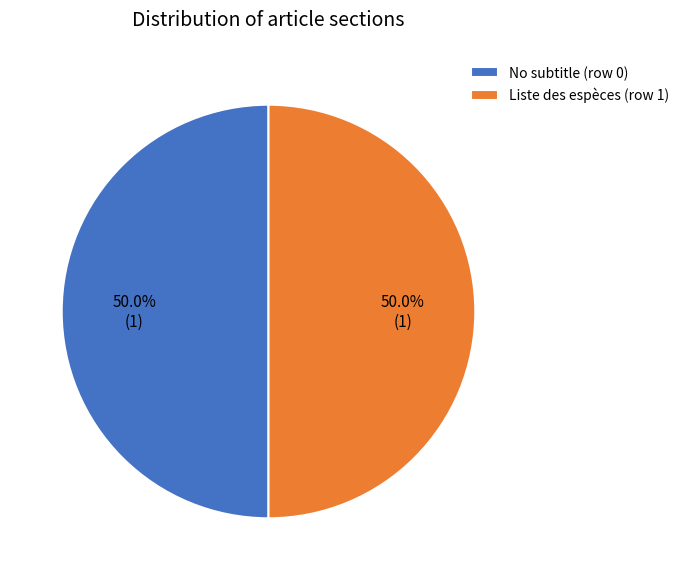

Approximately how many times larger is the value at Liste des espèces (row 1) compared to No subtitle (row 0)?

1.0